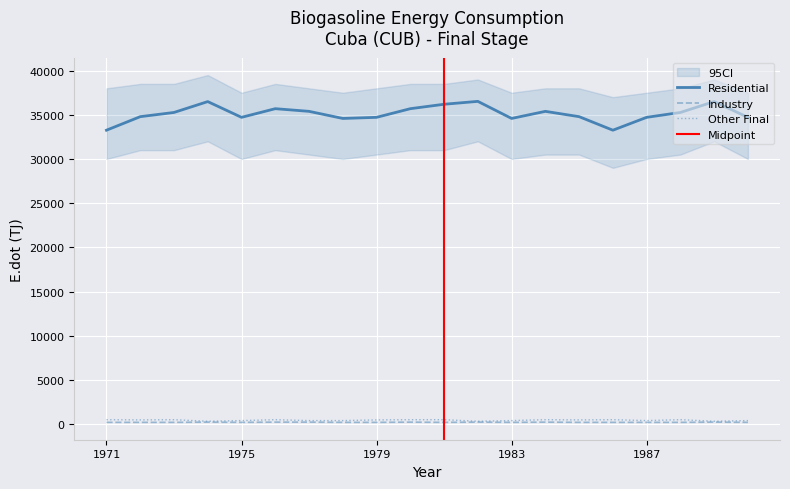

Reading left to right, transcribe all the data shown in this chart.

Residential: 33259.3	34790.5	35267.4	36497.4	34715.2	35694.1	35392.9	34589.7	34715.2	35694.1	36196.2	36522.5	34589.7	35392.9	34790.5	33259.3	34715.2	35267.4	36497.4	34715.2
Industry: 200.8	200.8	200.8	225.9	200.8	225.9	225.9	200.8	200.8	225.9	200.8	225.9	200.8	225.9	200.8	200.8	200.8	200.8	225.9	200.8
Other Final: 502.0	476.9	502.0	326.3	401.6	502.0	401.6	401.6	476.9	502.0	502.0	326.3	401.6	502.0	476.9	502.0	401.6	502.0	326.3	401.6